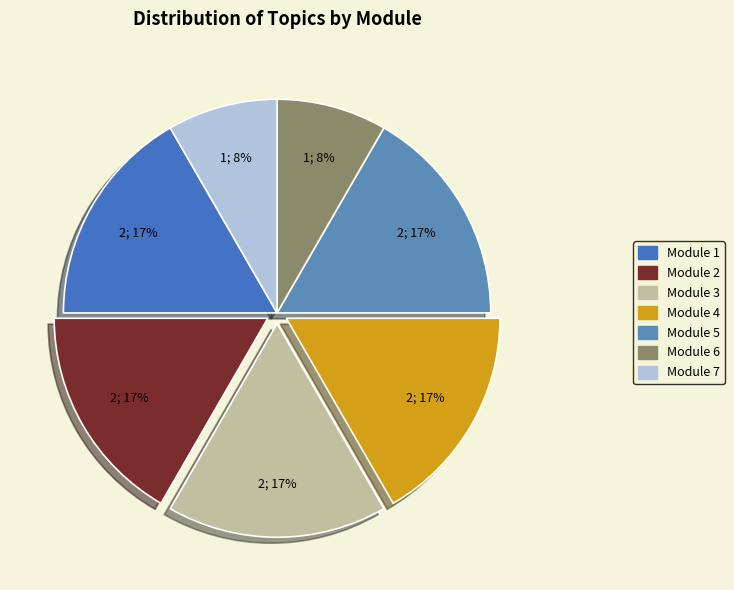

How many slices are in this pie chart?

7